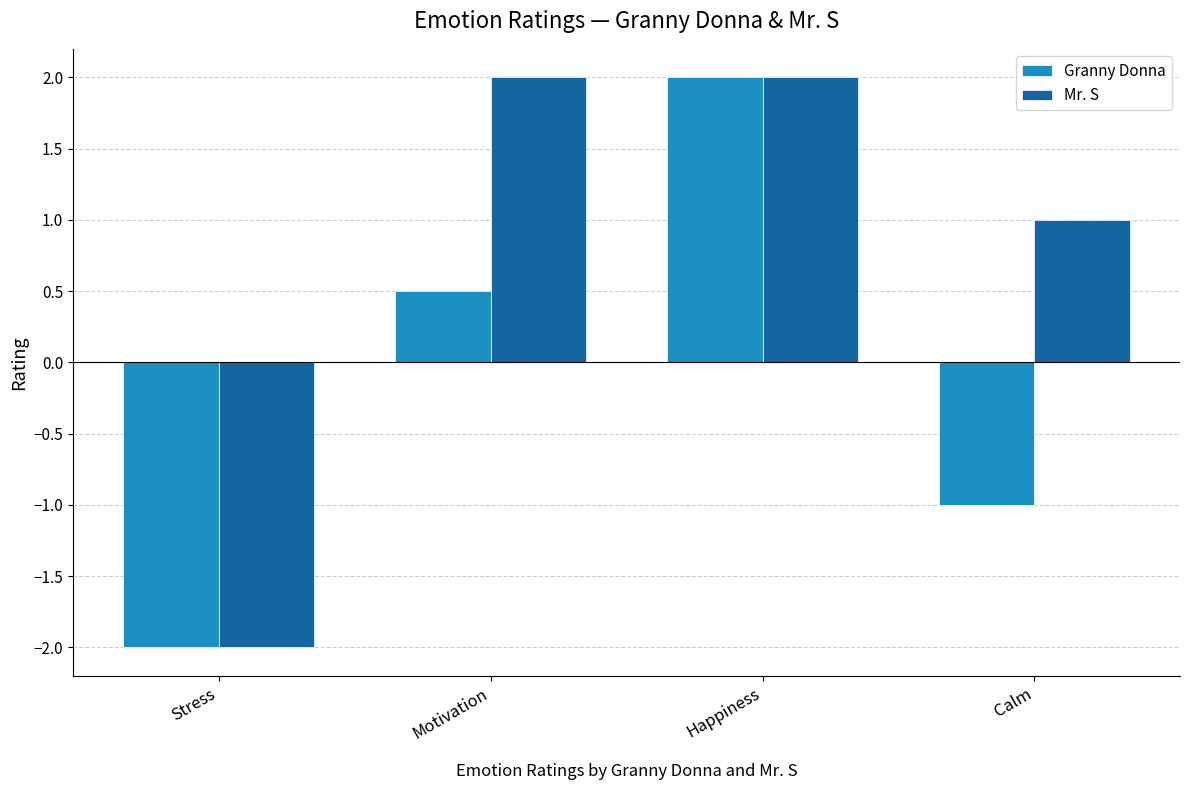

At how many categories does at least one series exceed 0?

3